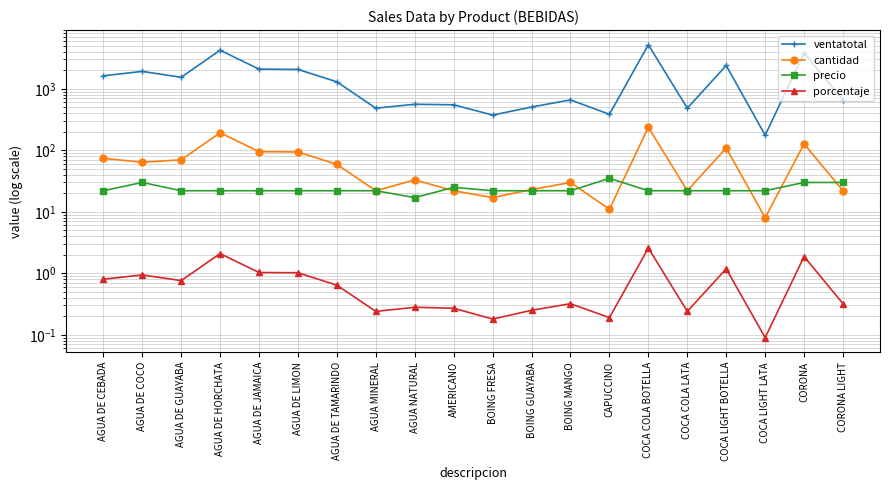

True or false: precio and porcentaje intersect in this chart.

False